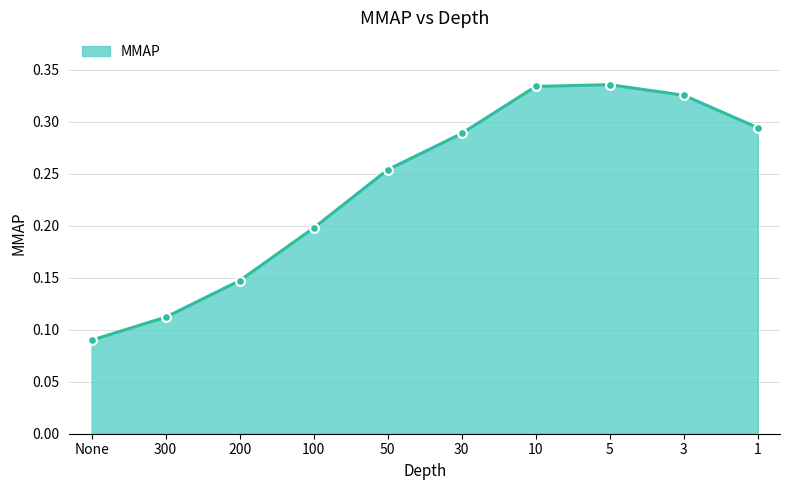

What is the change in value from 100 to 1?

+0.1